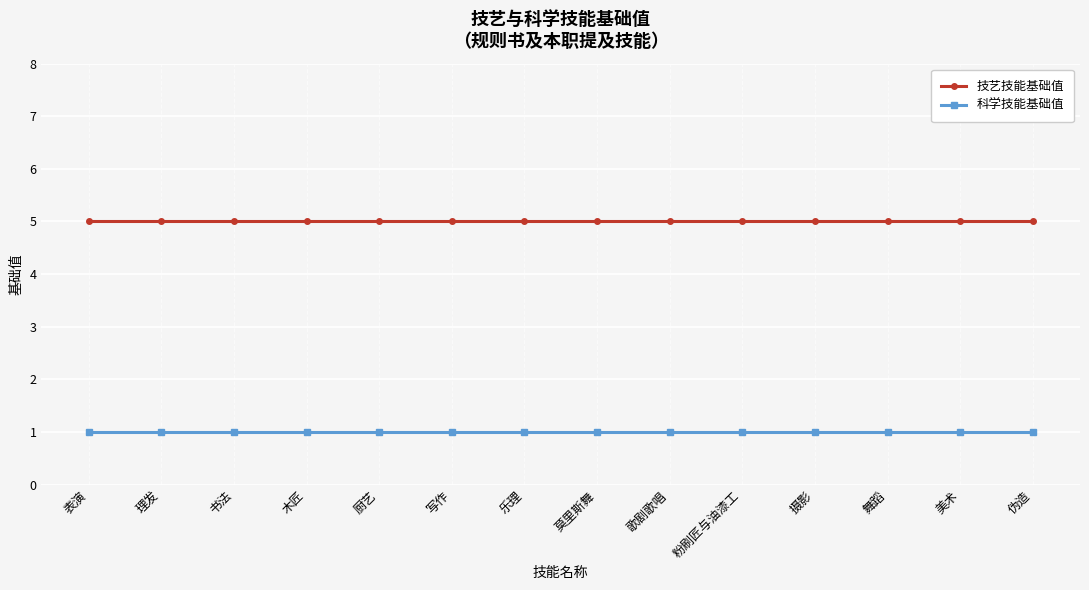

Does the chart have visible grid lines?

Yes